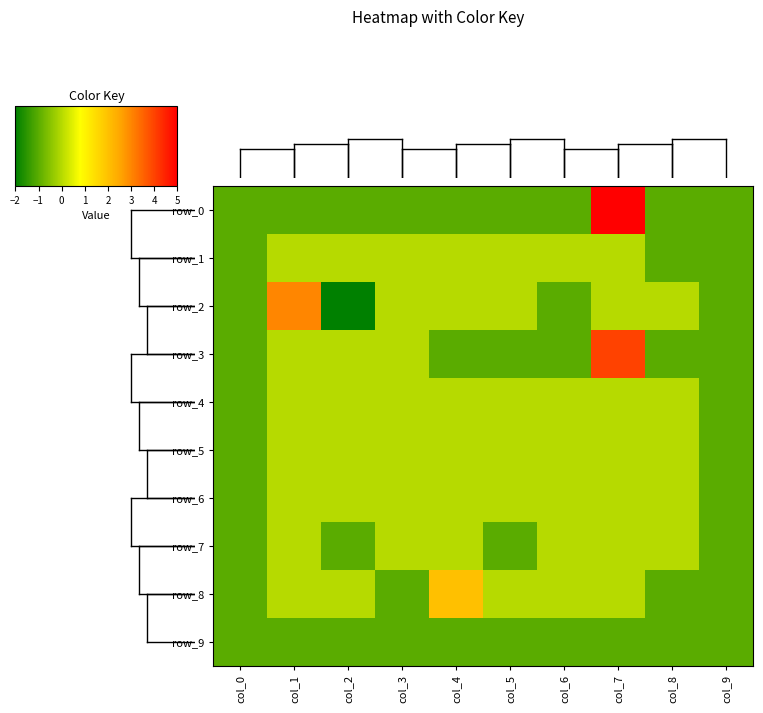

How many data points in row_4 are less than 0?

2